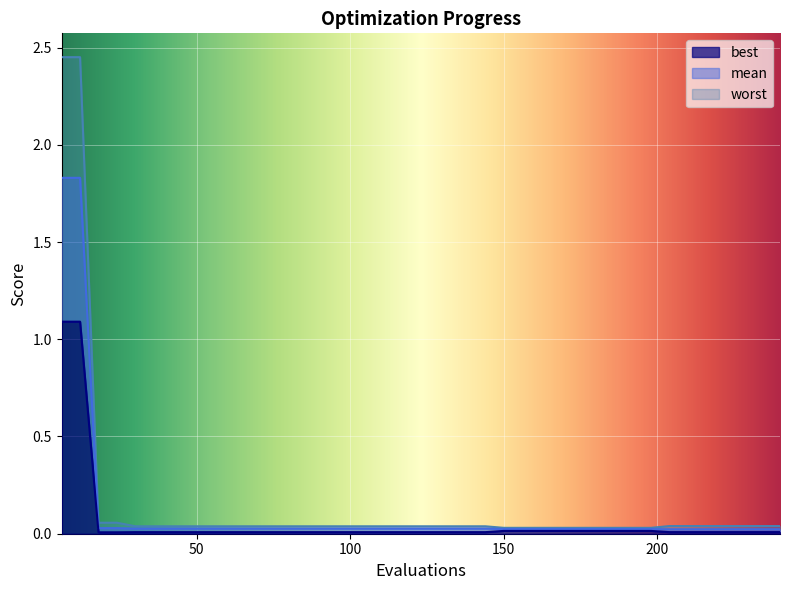

Does the chart display data point markers on the line(s)?

No